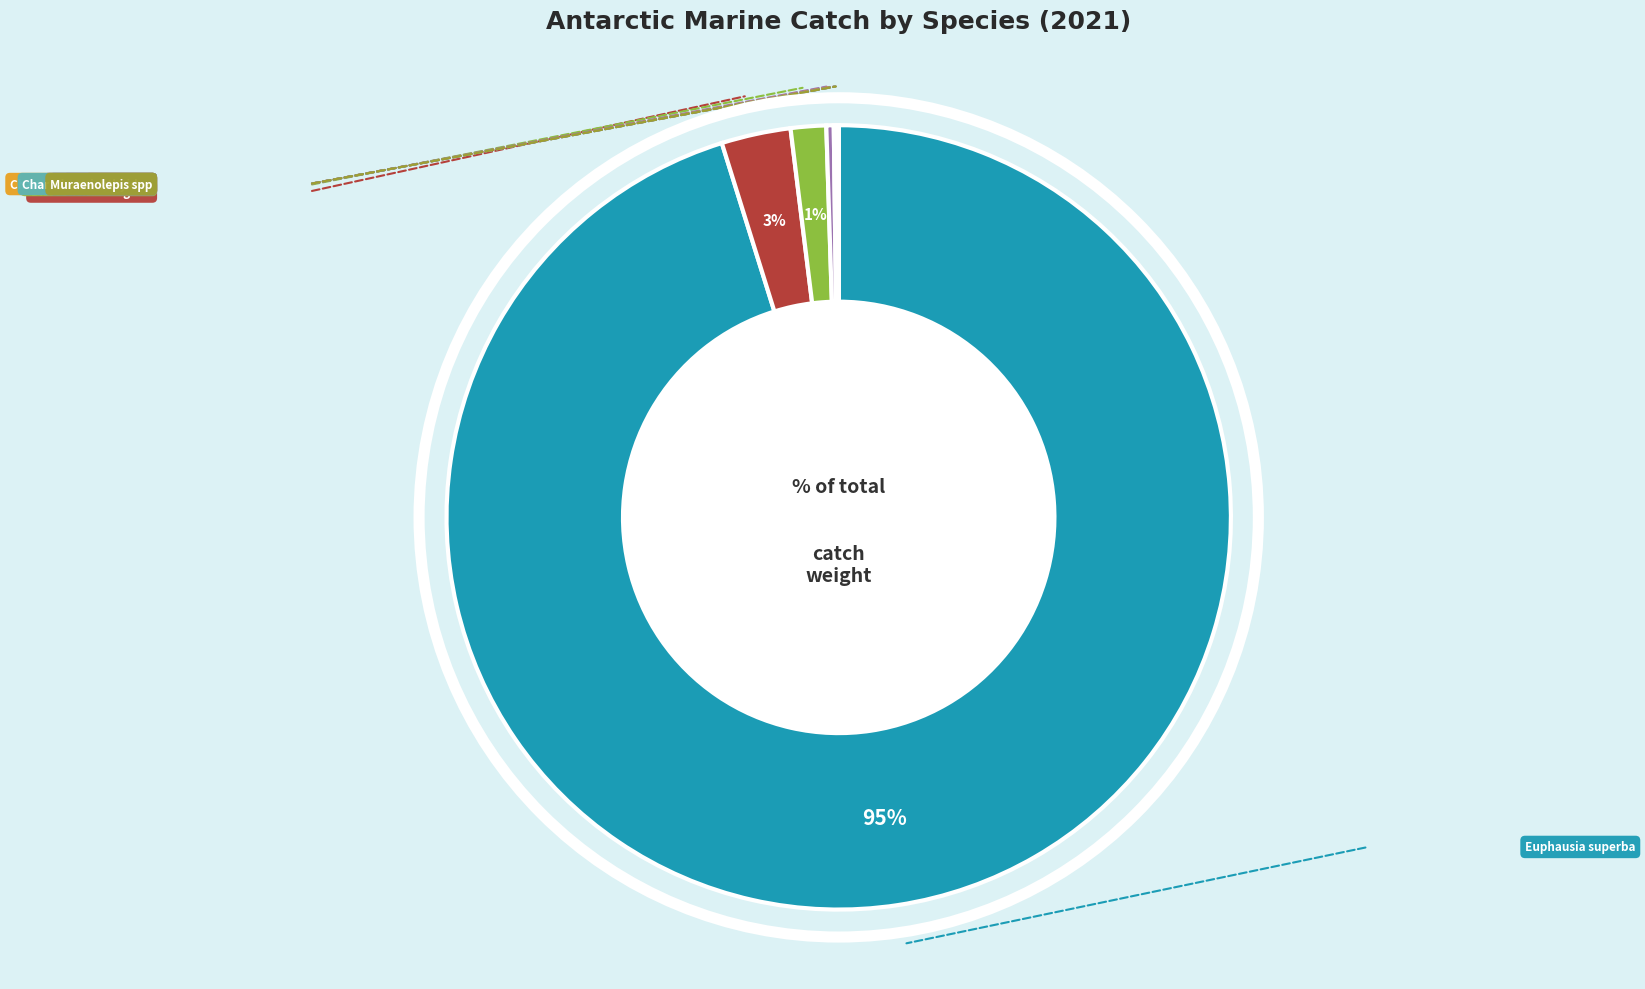

Which slice is the largest?

Euphausia superba